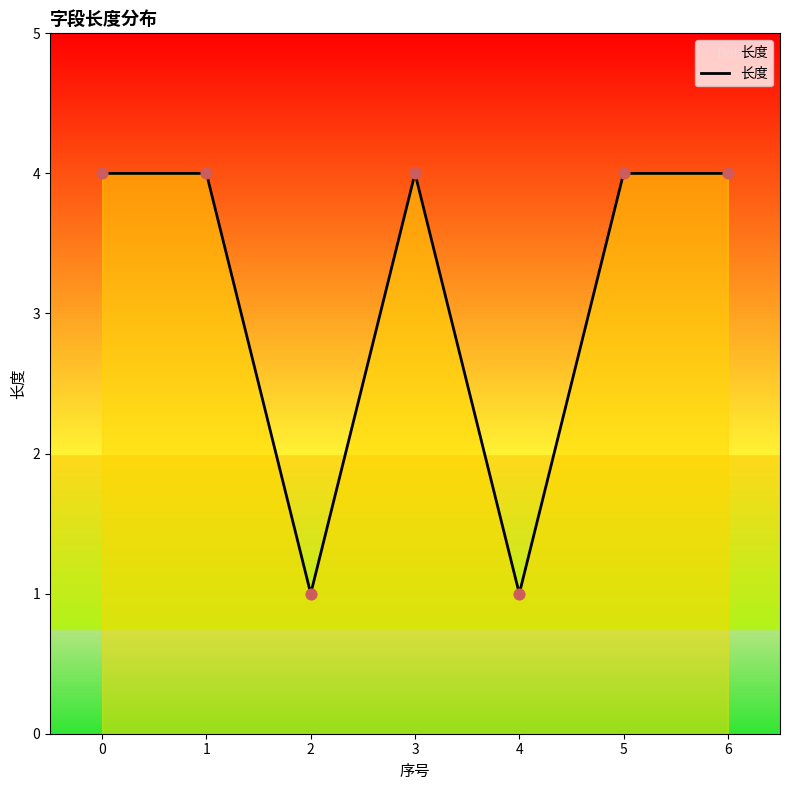

Approximately how many times larger is the value at 1 compared to 4?

4.0